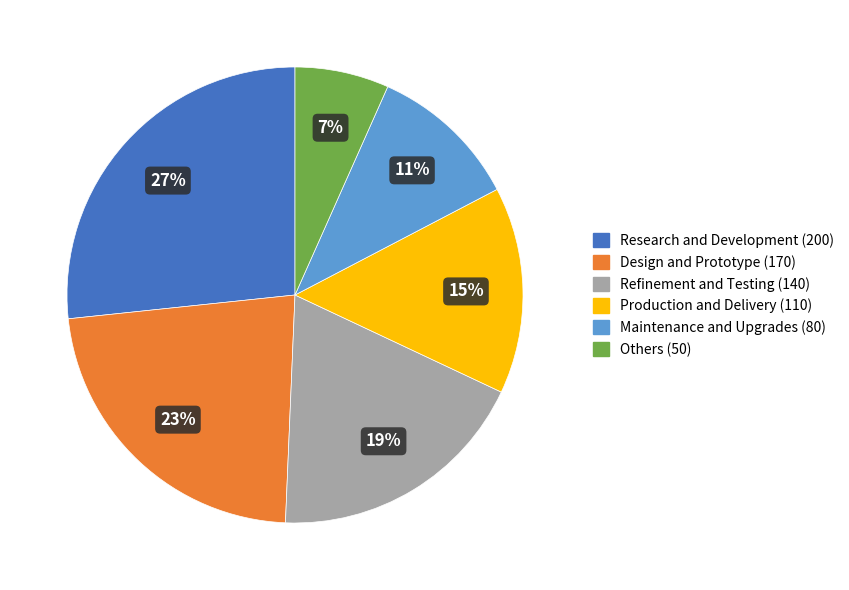

How many segments does this pie chart have?

6